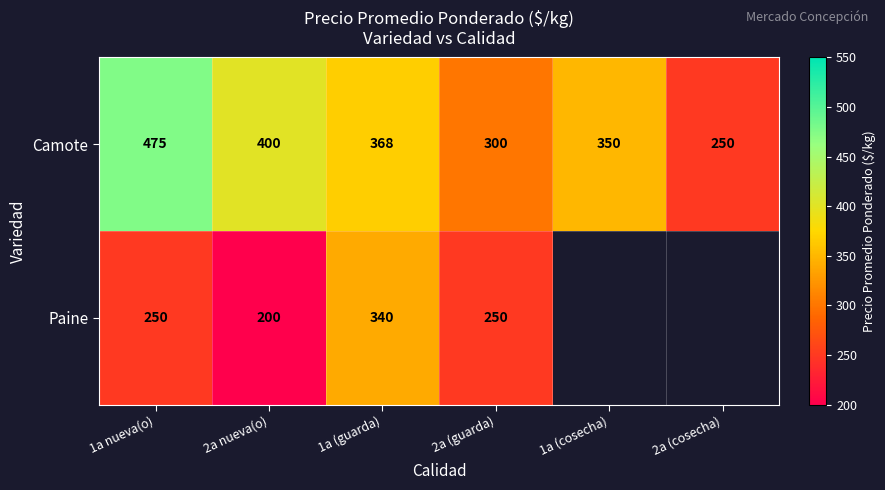

Rank the series at 1a (guarda) from highest to lowest value.

Camote, Paine